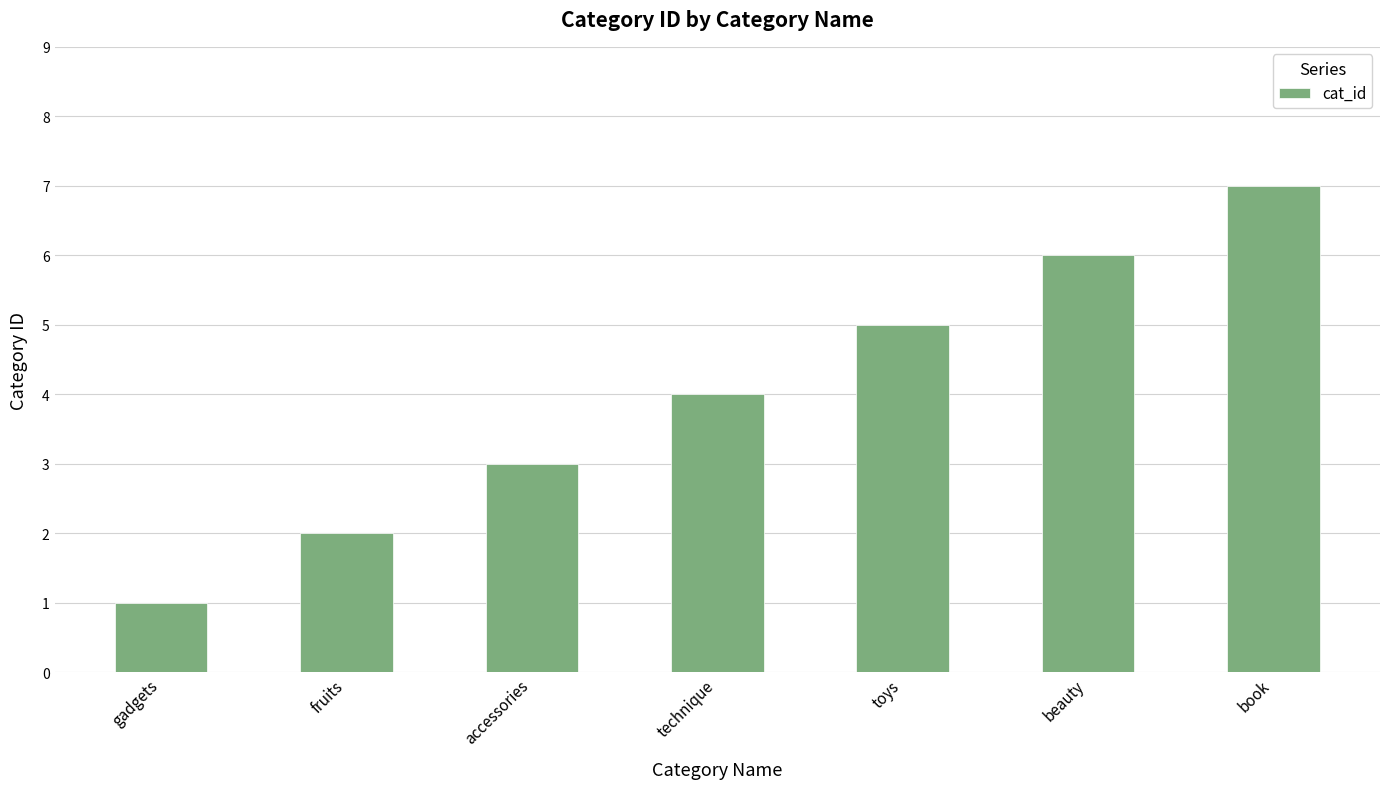

What is the maximum value shown in the chart?

7